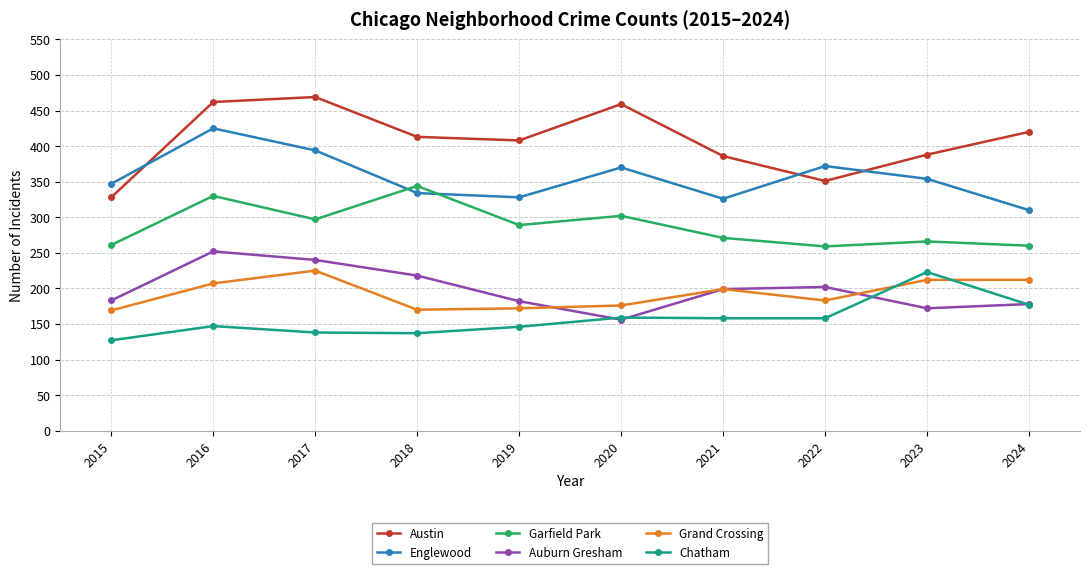

What is the value of the Austin point at the 10th from the left?

420